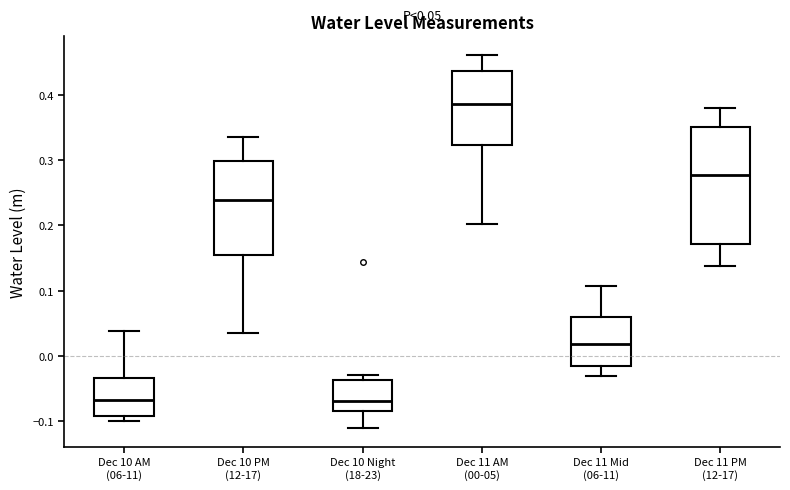

Which box is the tallest, from its lower edge to its upper edge?

Dec 11 PM (12-17)